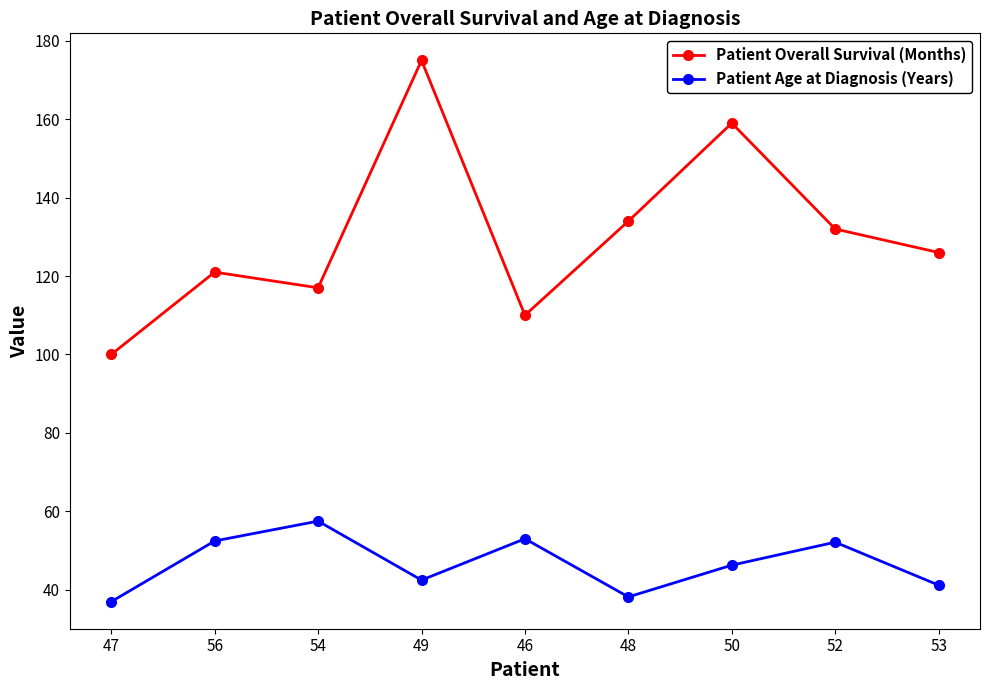

Rank the series by their maximum value, from highest to lowest.

Patient Overall Survival (Months), Patient Age at Diagnosis (Years)